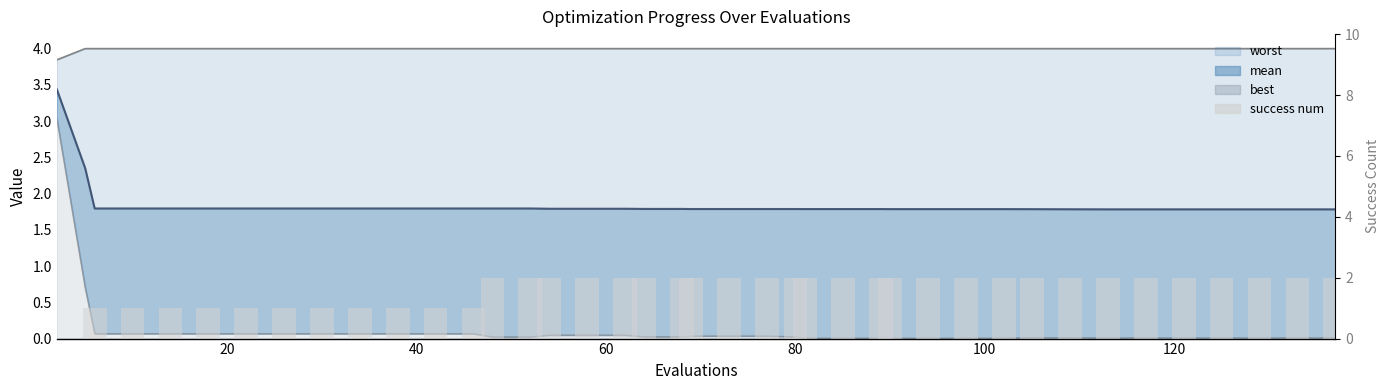

How many positive values are there?

38